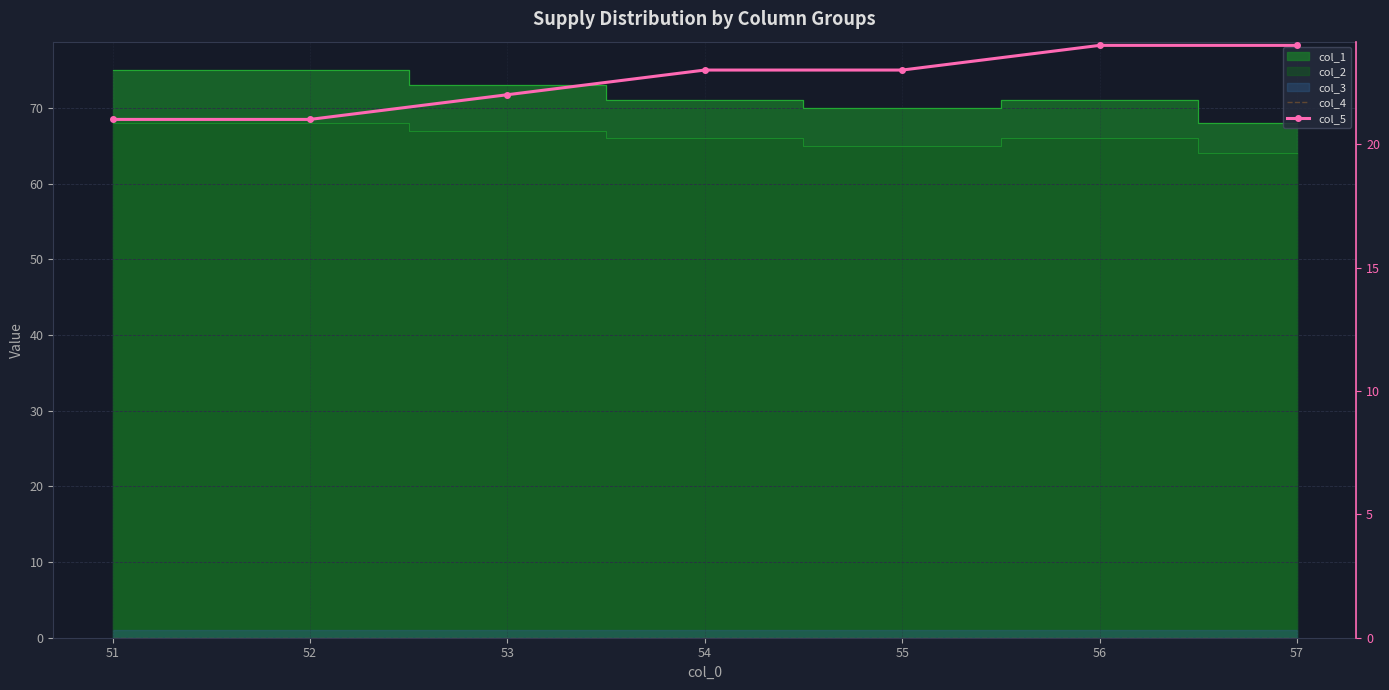

At how many categories does at least one series exceed 1?

7